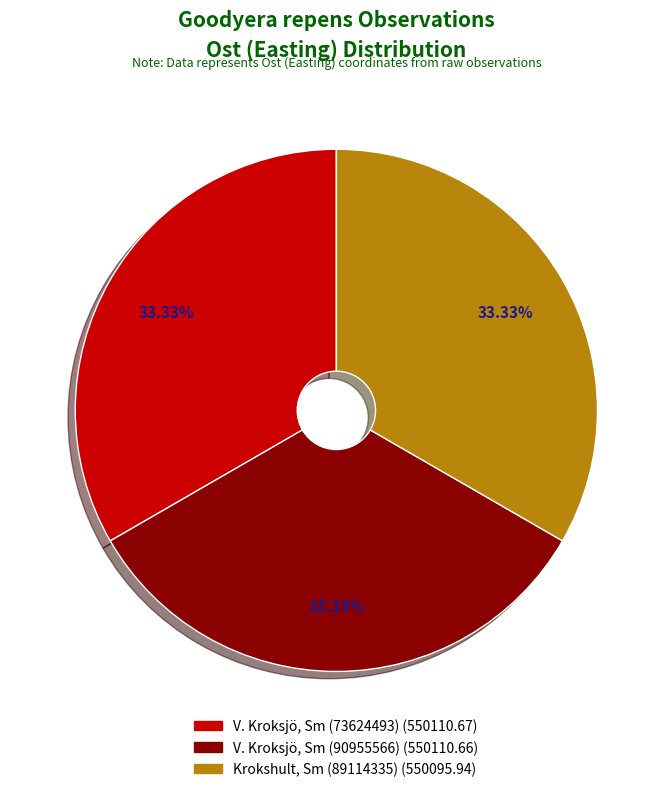

True or false: V. Kroksjö, Sm (73624493) accounts for 28% of the total.

False